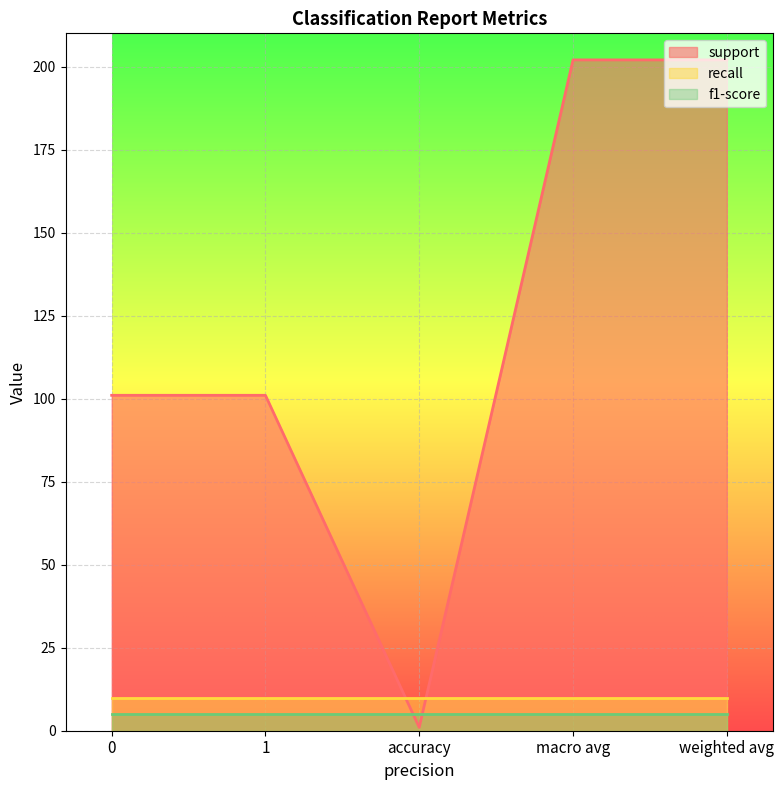

The f1-score series shows 5 at macro avg. True or false?

True